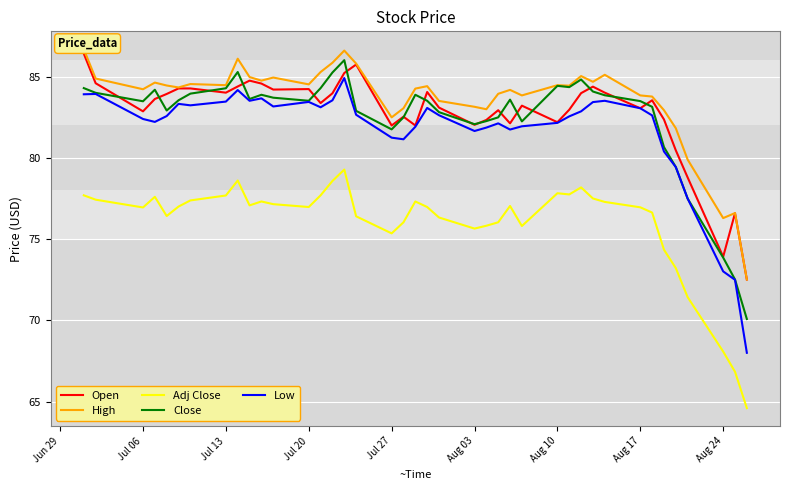

What is the lowest value of the Low series?

68.0